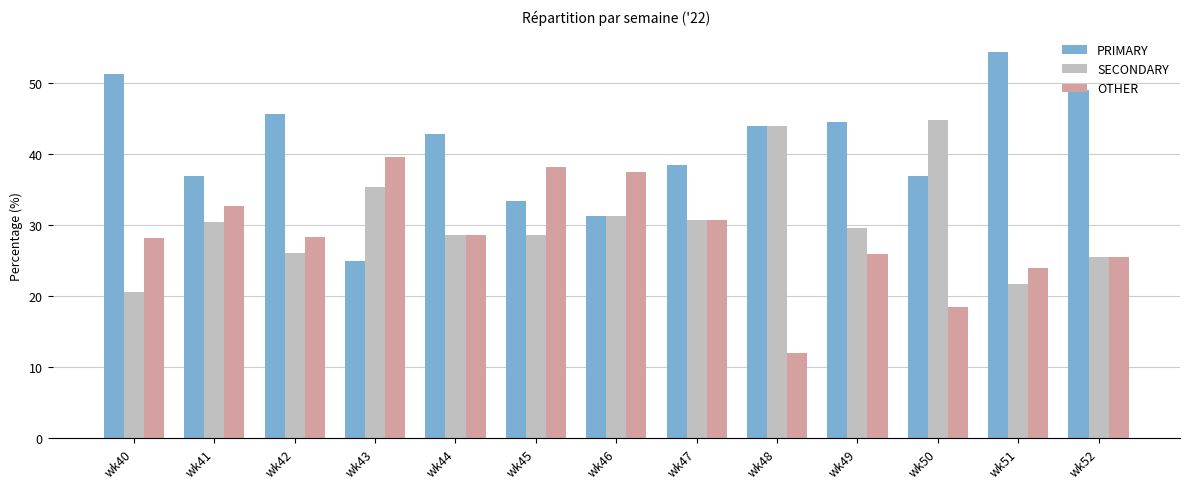

Count the number of categories in the chart.

13